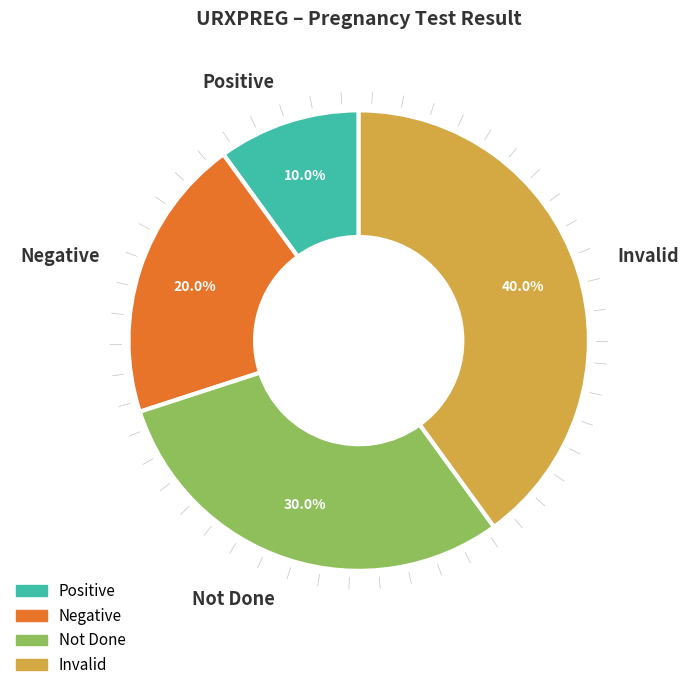

How many slices are in this pie chart?

4